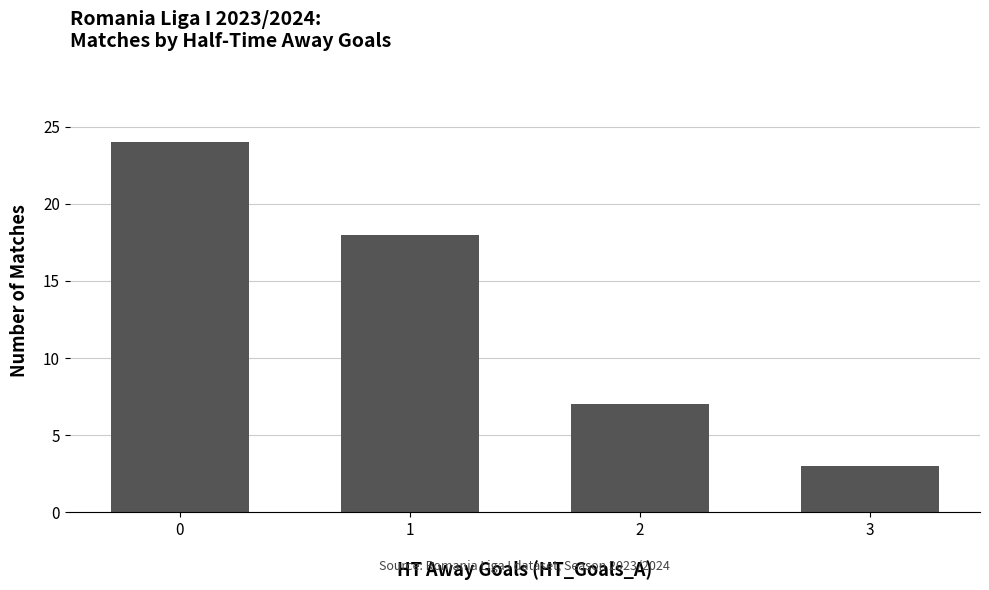

How many values are between 7 and 24?

3